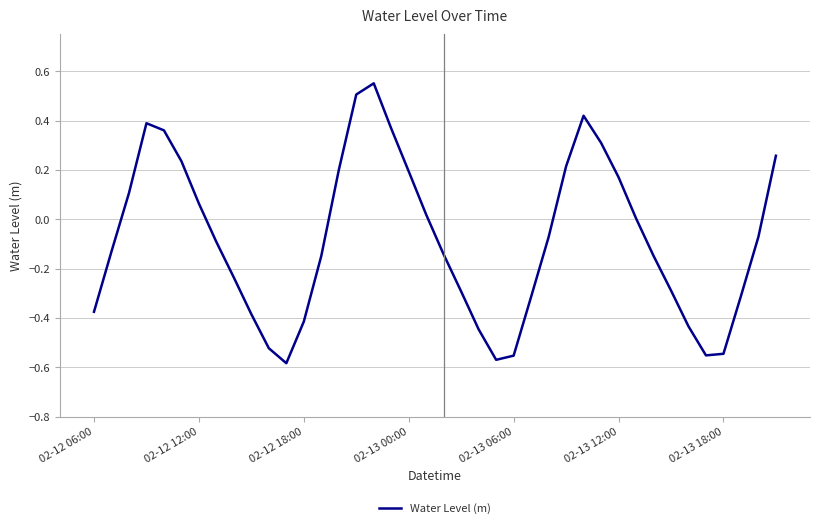

Does the chart display data point markers on the line(s)?

No